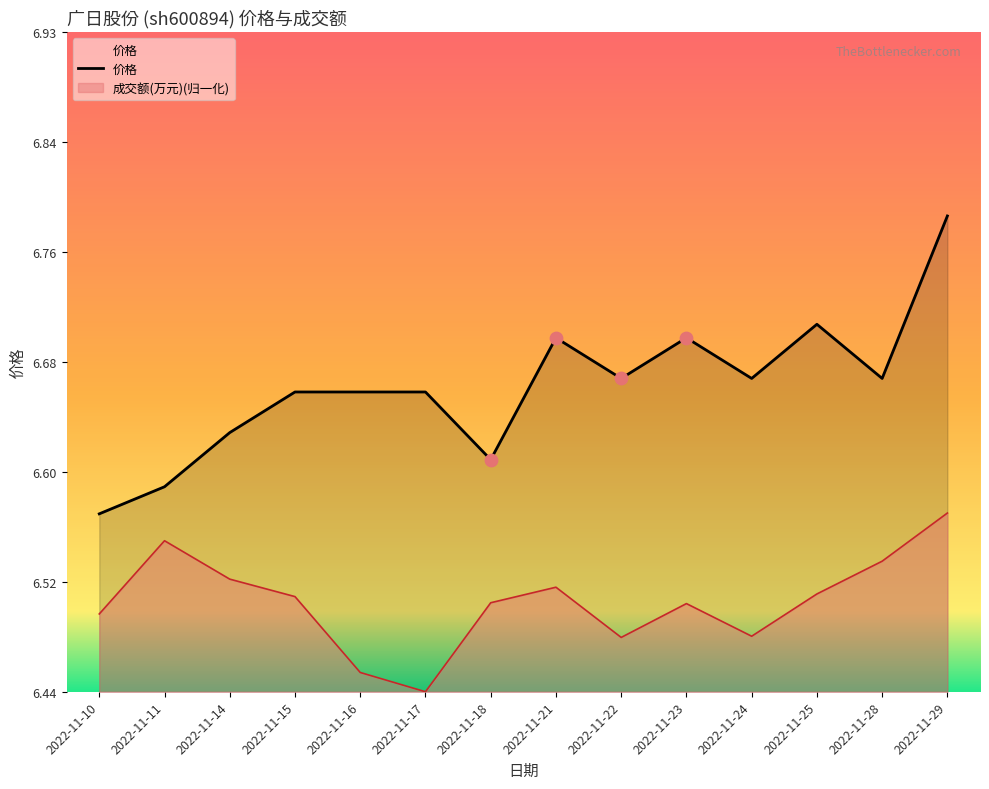

Is the value of 价格 at 2022-11-15 greater than the value of 成交额(万元) at 2022-11-17?

Yes